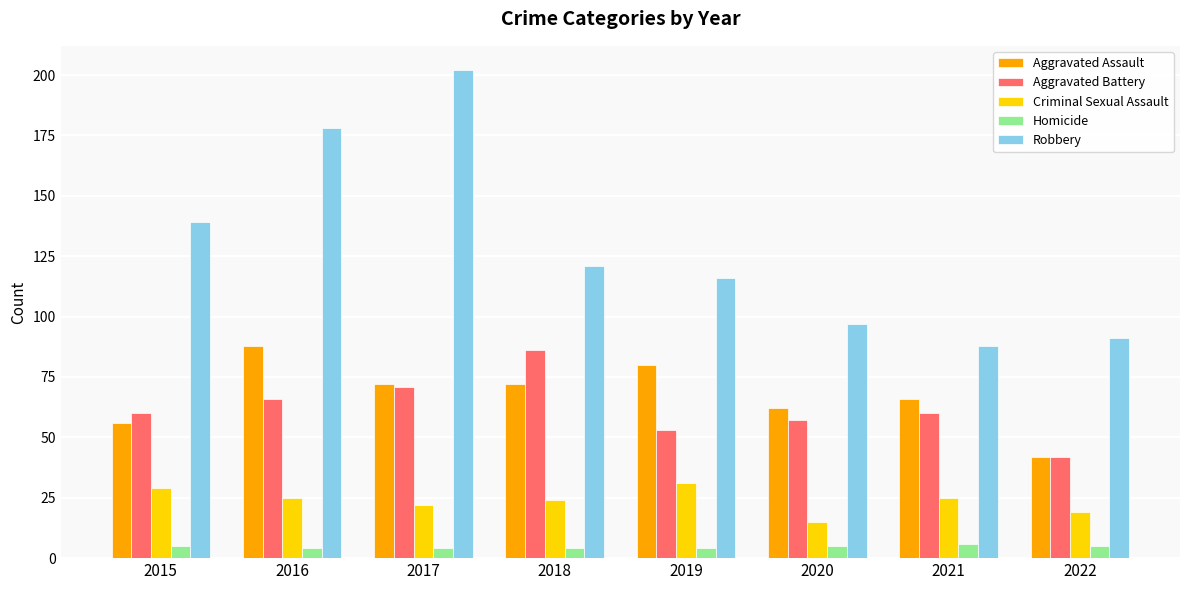

Reading left to right, list all the values displayed in this chart.

Aggravated Assault: 56	88	72	72	80	62	66	42
Aggravated Battery: 60	66	71	86	53	57	60	42
Criminal Sexual Assault: 29	25	22	24	31	15	25	19
Homicide: 5	4	4	4	4	5	6	5
Robbery: 139	178	202	121	116	97	88	91